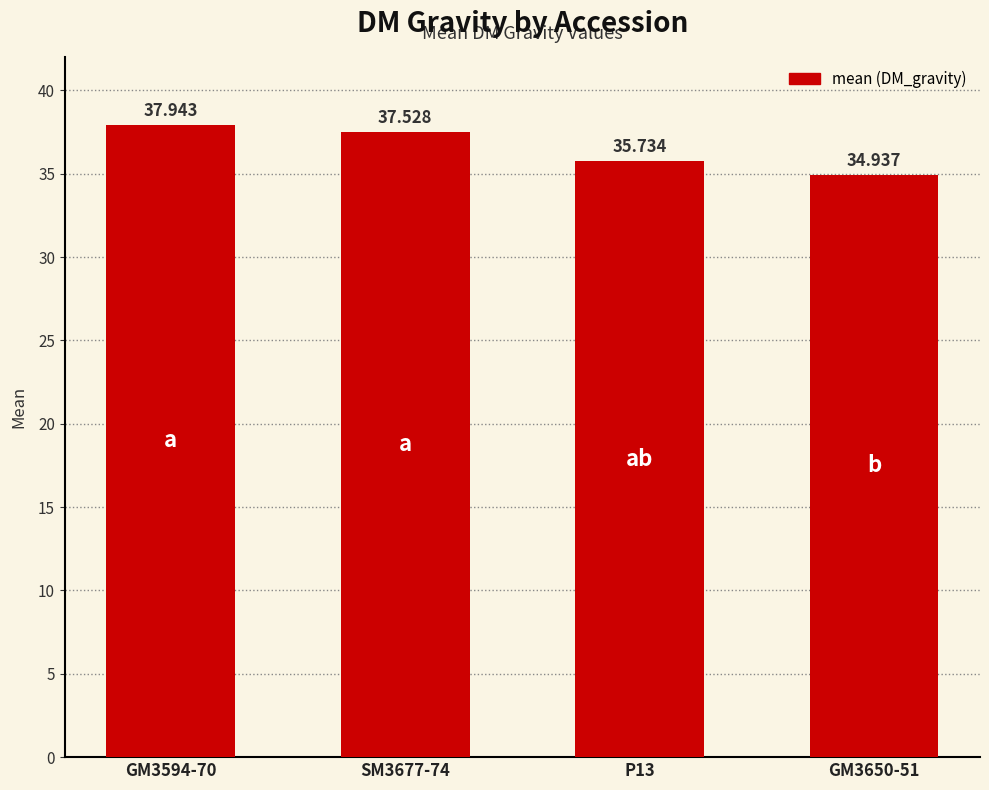

Which category has the highest value across all series?

GM3594-70